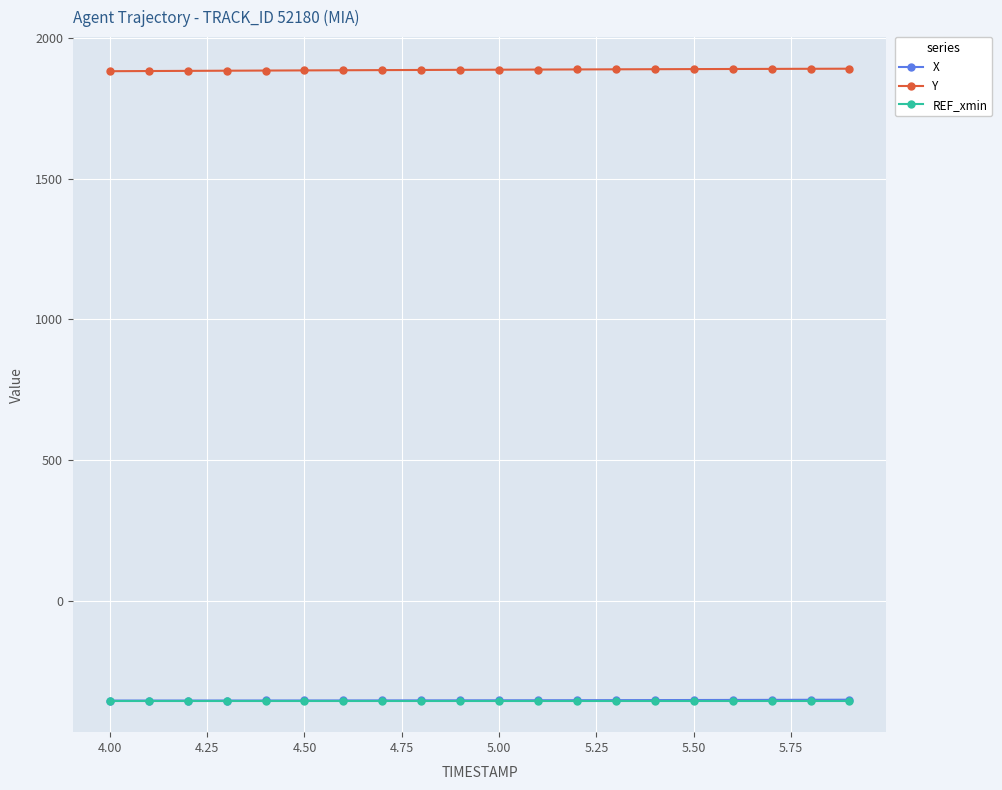

How many values in the Y series exceed 1887?

11